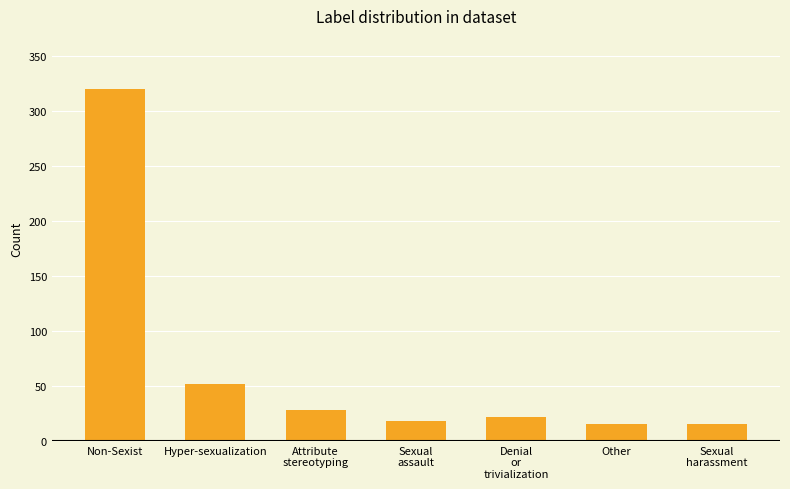

At which category does the chart reach its peak across all series?

Non-Sexist